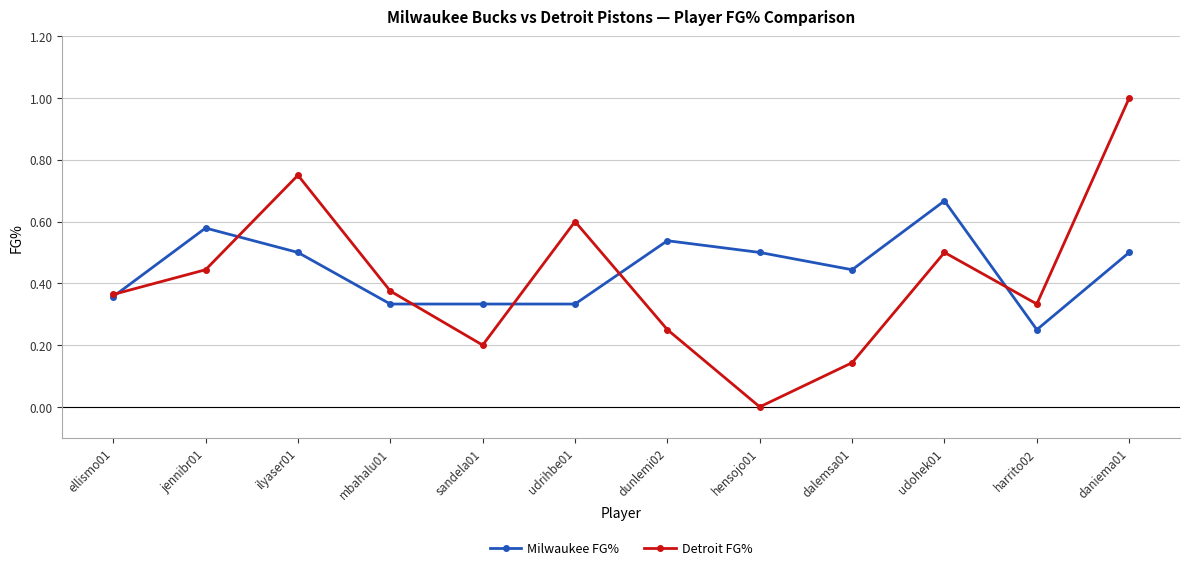

How many lines are shown in the chart?

2